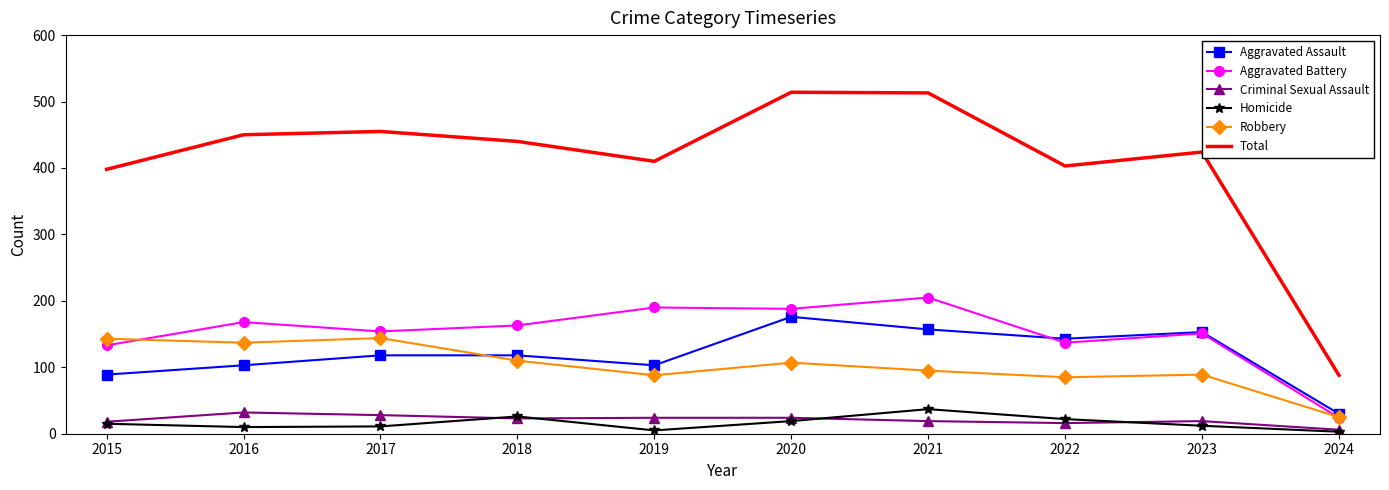

Is it true that Aggravated Battery equals 154 at 2017?

True